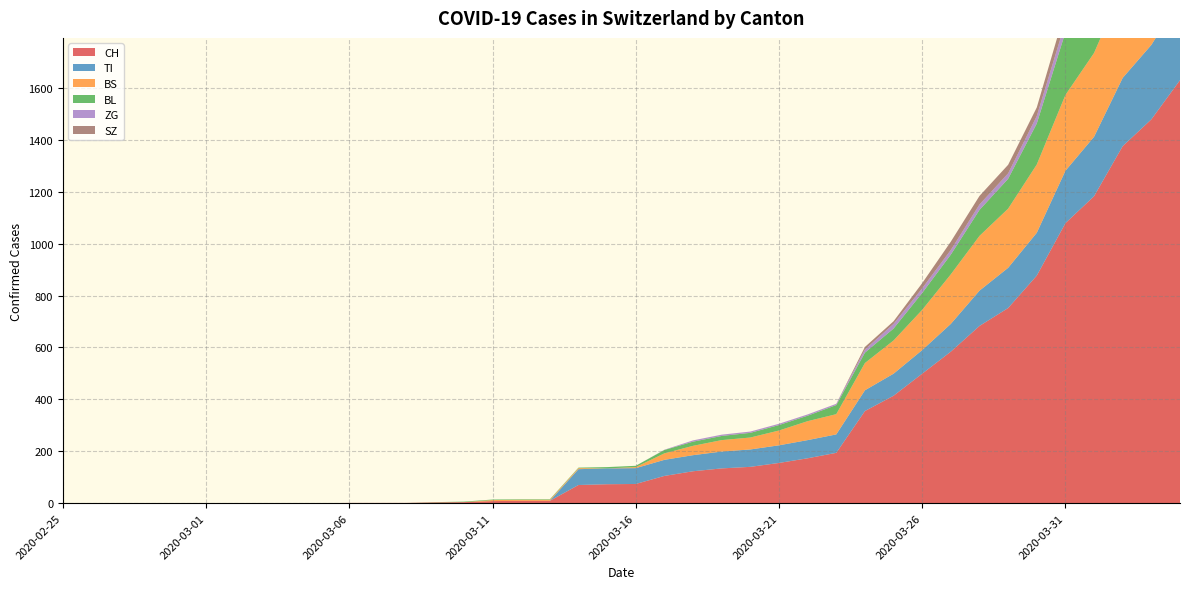

Reading left to right, transcribe all the data shown in this chart.

CH: 0	0	0	0	0	0	0	0	0	0	1	1	1	3	4	8	9	9	70	73	74	105	123	134	140	155	173	194	355	414	499	584	683	752	877	1079	1183	1376	1479	1630
TI: 0	0	0	0	0	0	0	0	0	0	0	0	0	0	0	0	0	0	61	61	61	62	62	65	67	68	70	71	80	85	91	107	136	155	165	202	229	263	287	314
BS: 0	0	0	0	0	0	0	0	0	0	0	0	0	0	0	4	4	4	4	0	4	25	36	44	46	57	73	78	105	128	155	191	211	228	263	292	323	350	397	434
BL: 0	0	0	0	0	0	0	0	0	0	0	0	0	1	2	2	2	2	2	5	5	13	16	16	18	21	21	35	40	46	65	76	100	115	158	242	249	262	266	298
ZG: 0	0	0	0	0	0	0	0	0	0	0	0	0	0	0	0	0	0	0	0	0	1	5	5	5	5	5	5	12	18	18	18	21	21	29	39	40	41	44	46
SZ: 0	0	0	0	0	0	0	0	0	0	0	0	0	0	0	0	0	0	0	0	0	0	0	0	0	0	0	0	10	10	20	32	33	33	33	48	65	65	75	92